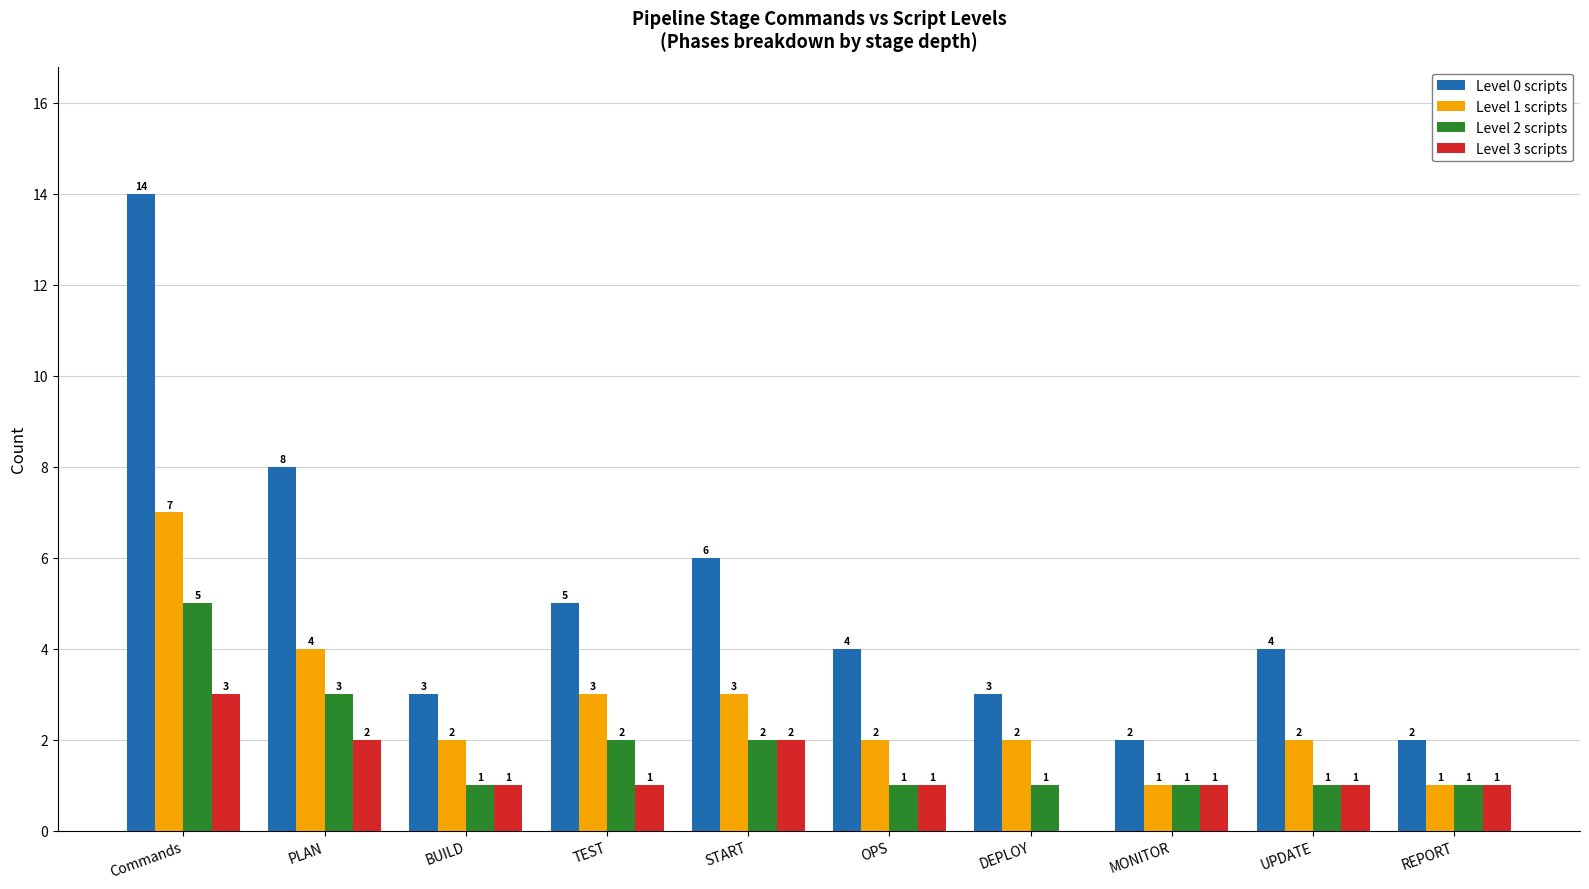

Reading left to right, what are all the values shown in this chart?

Level 0 scripts: Commands=14	PLAN=8	BUILD=3	TEST=5	START=6	OPS=4	DEPLOY=3	MONITOR=2	UPDATE=4	REPORT=2
Level 1 scripts: Commands=7	PLAN=4	BUILD=2	TEST=3	START=3	OPS=2	DEPLOY=2	MONITOR=1	UPDATE=2	REPORT=1
Level 2 scripts: Commands=5	PLAN=3	BUILD=1	TEST=2	START=2	OPS=1	DEPLOY=1	MONITOR=1	UPDATE=1	REPORT=1
Level 3 scripts: Commands=3	PLAN=2	BUILD=1	TEST=1	START=2	OPS=1	DEPLOY=0	MONITOR=1	UPDATE=1	REPORT=1